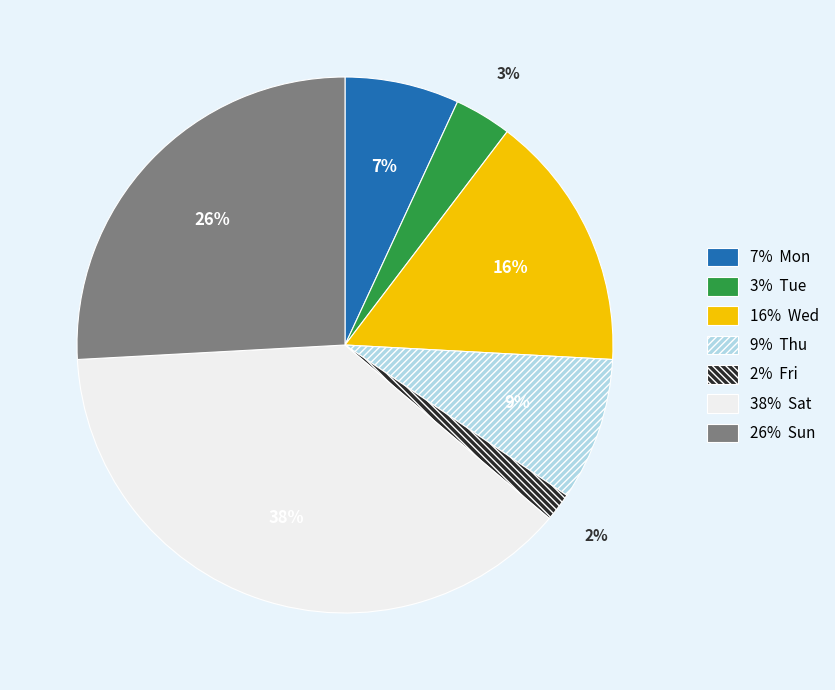

Is there a majority slice in this chart?

No